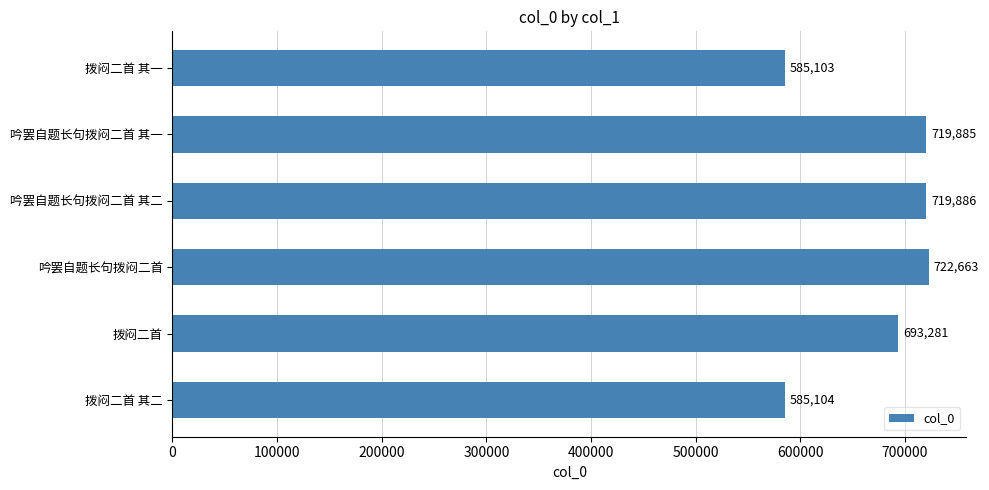

What is the greatest value displayed?

722663